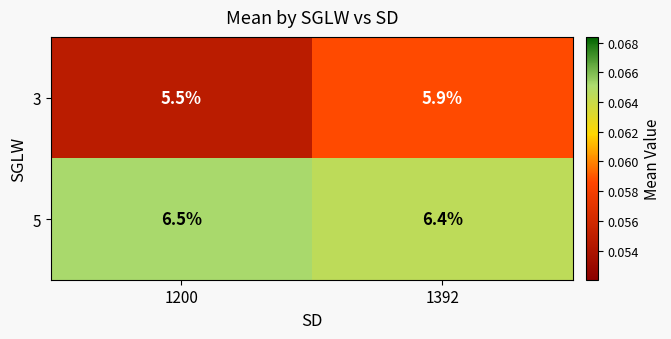

List the series in order of their overall mean, highest first.

5, 3